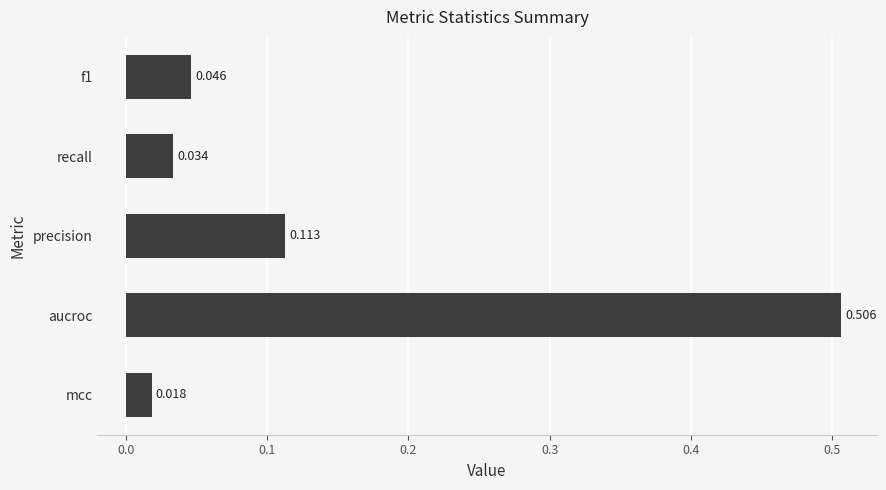

Which label corresponds to the smallest value in the chart?

mcc